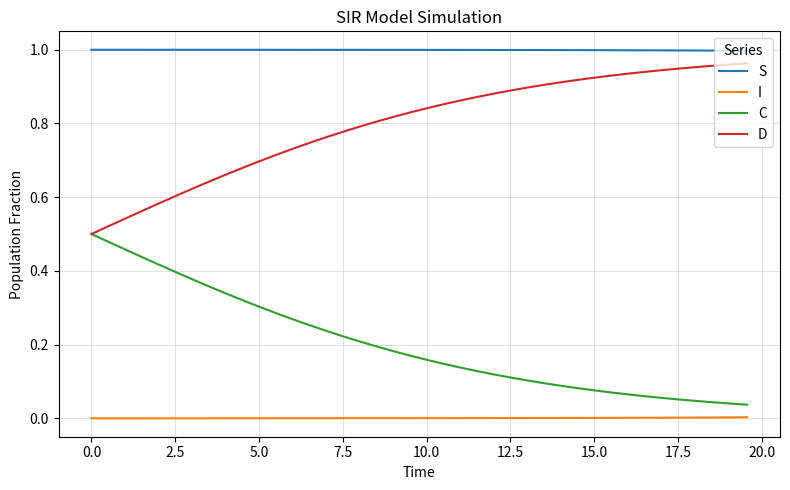

At how many categories does at least one series exceed 0?

40